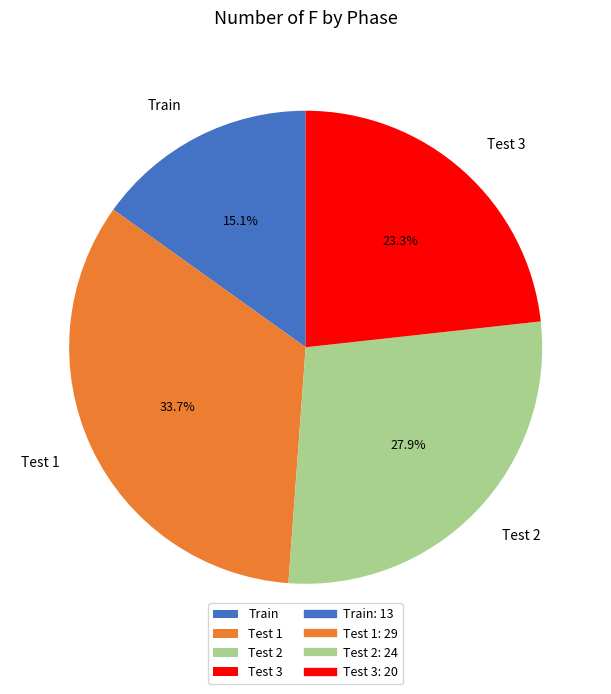

Count the number of slices in the pie.

4